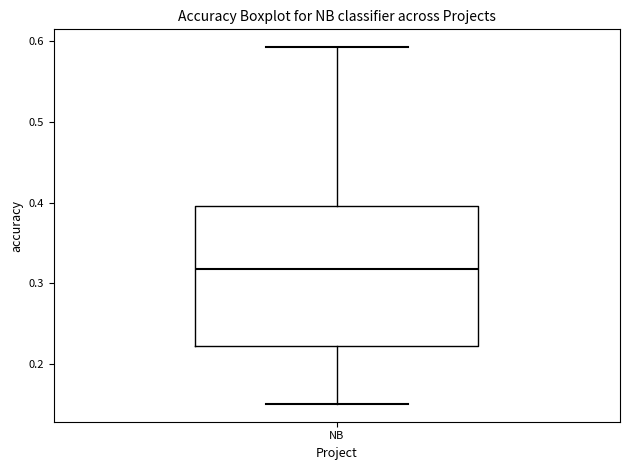

Transcribe this box plot: give where the median line is, the range the box spans, and where the two whiskers end, as read against the y-axis. The values are not printed on the chart, so give them approximately, as read against the axis.

median 0.32, box 0.22 to 0.40, whiskers 0.15 to 0.59